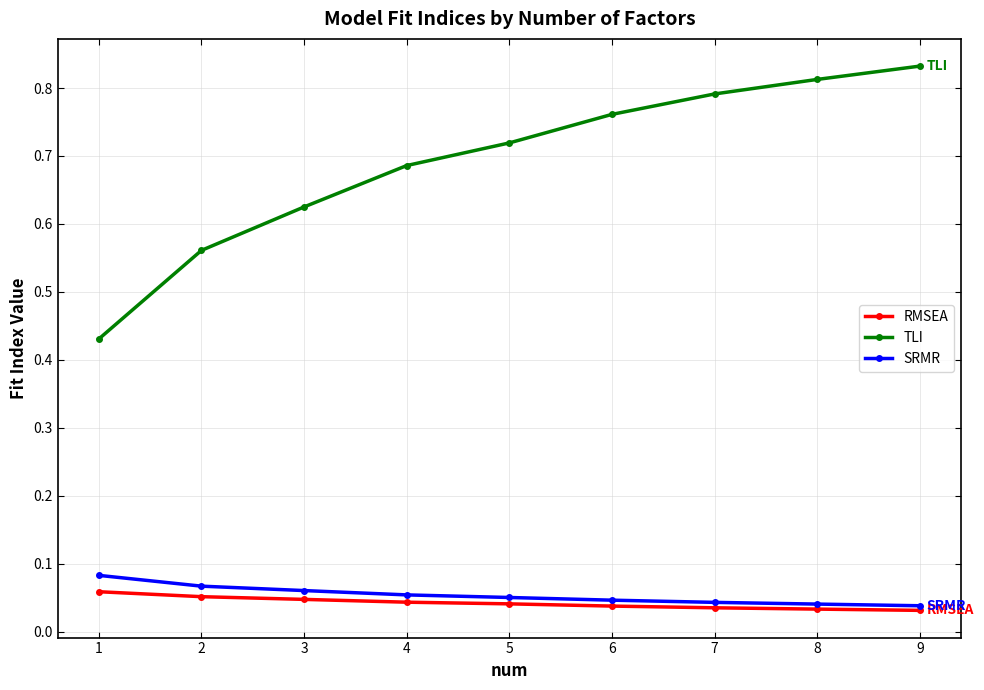

How many data points does each series have?

9